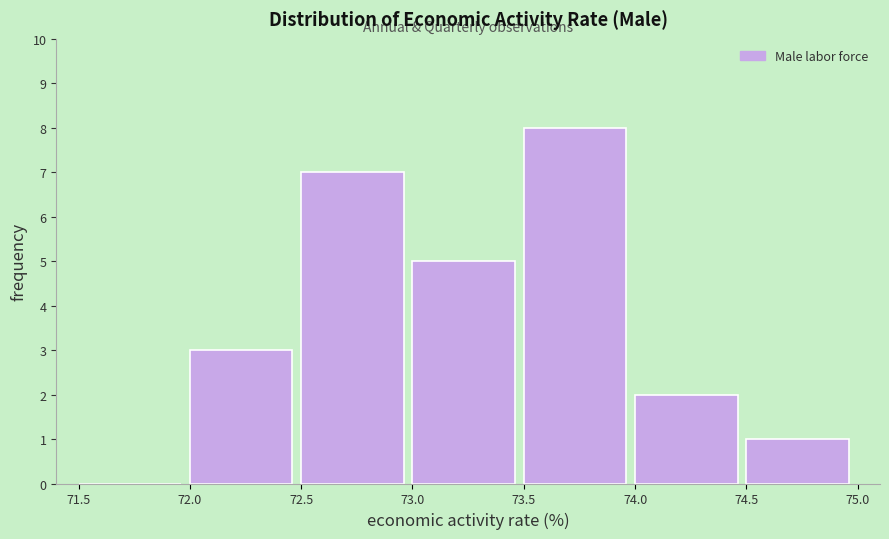

Over which range of the x-axis is the bar tallest?

73.5 to 74.0